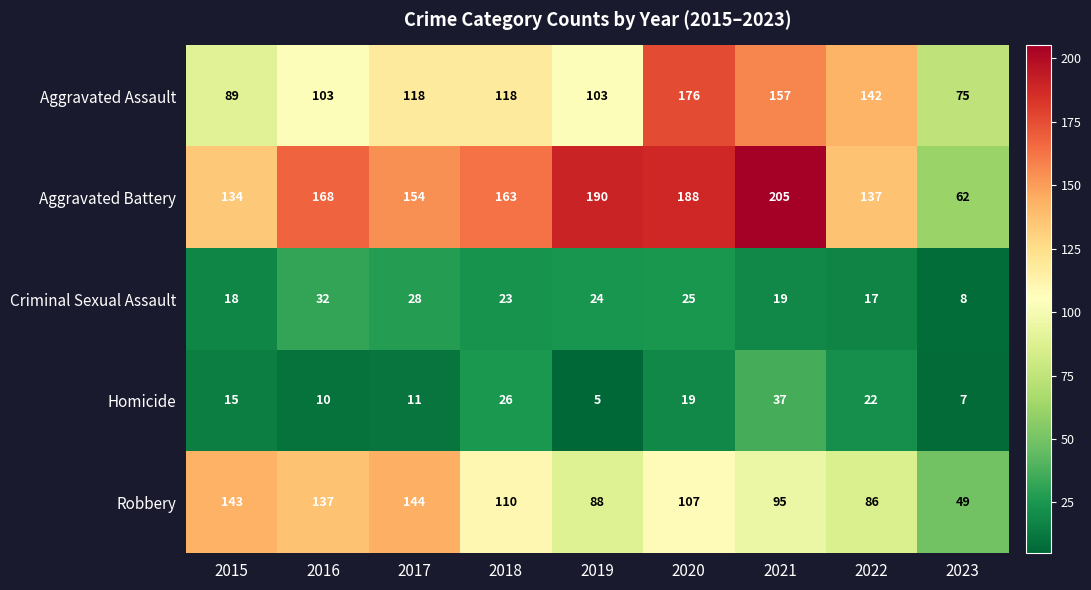

What is the sum of the Robbery values at 2019 and 2018?

198